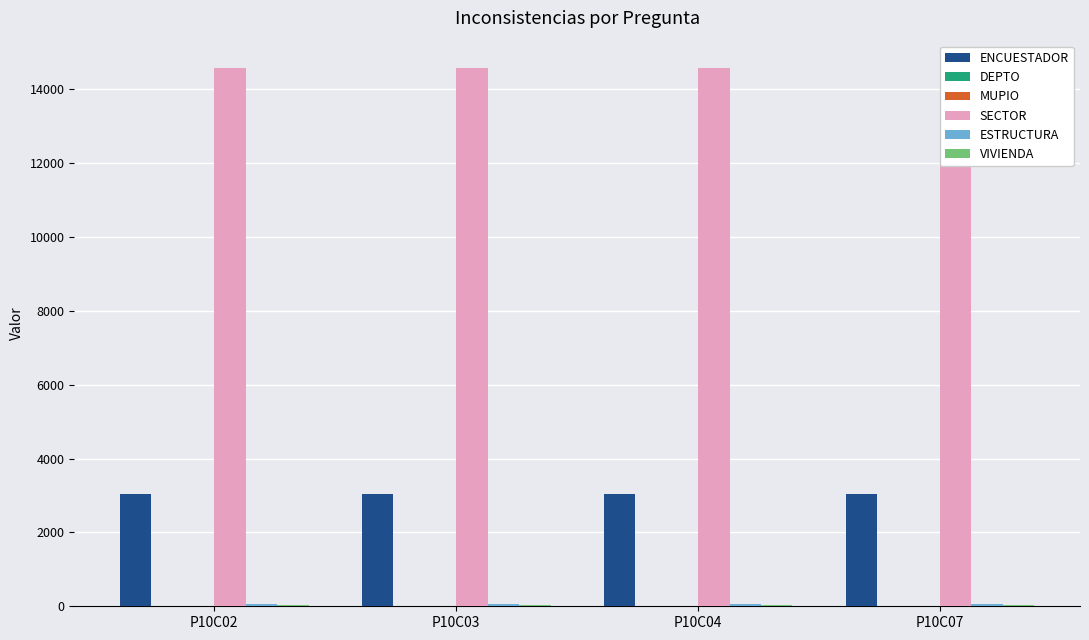

Which category has the lowest value across all series?

P10C02